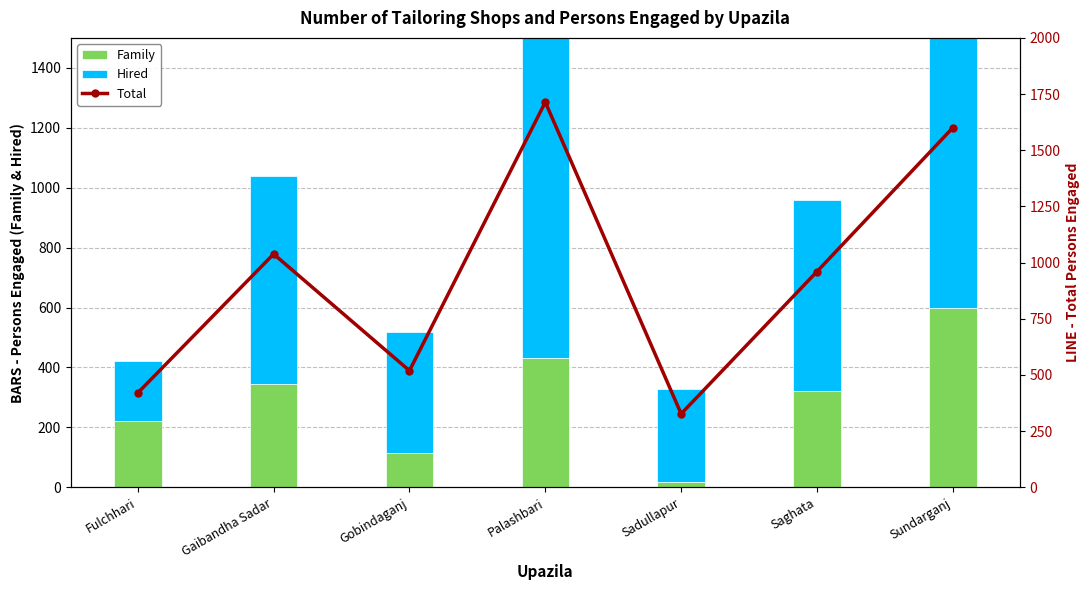

What is the difference between the Hired values at Fulchhari and Saghata?

440